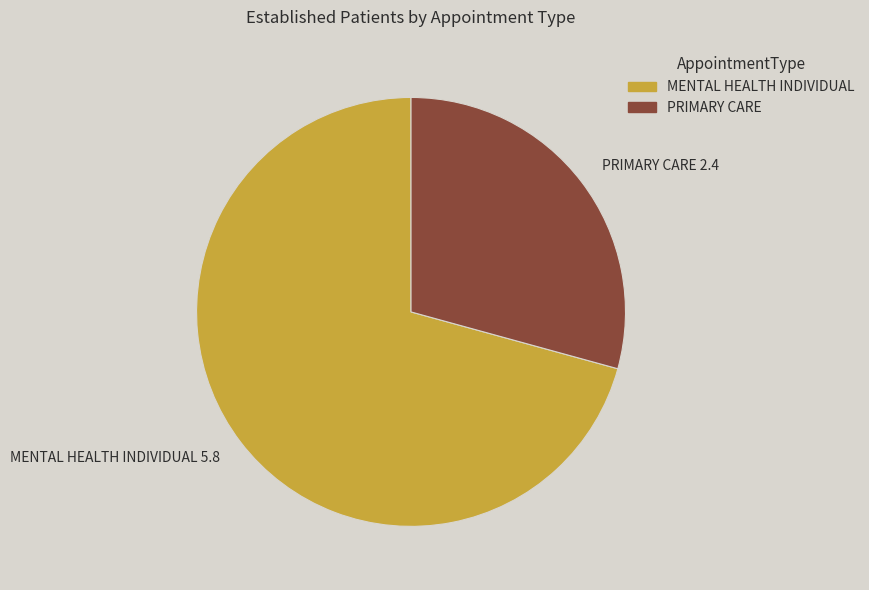

Which slice is the smallest?

PRIMARY CARE 2.4